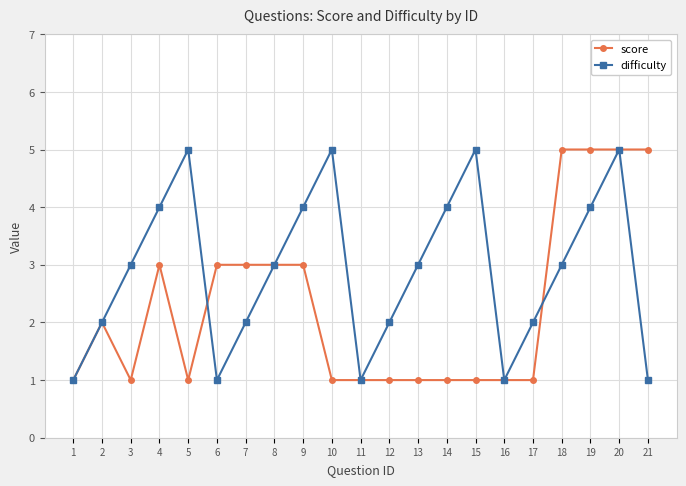

What is the difference between the maximum and second lowest values in the difficulty series?

4